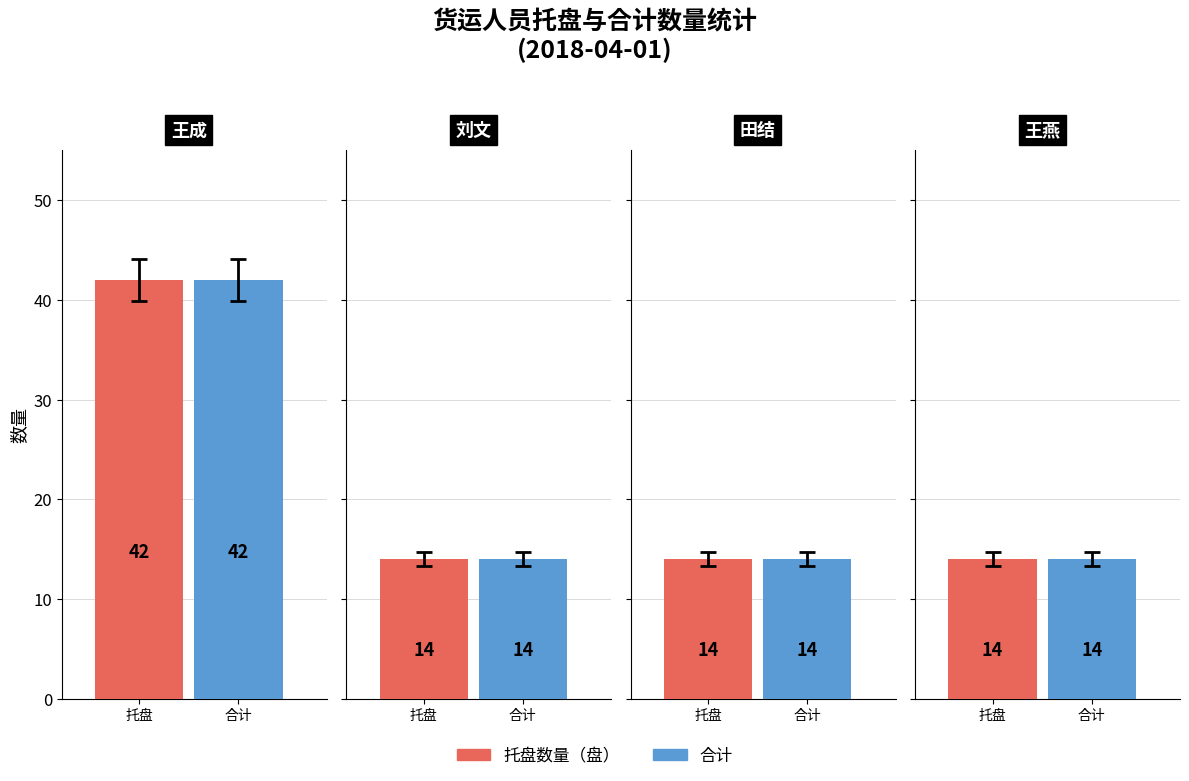

Which series changed the most between 田结 and 王燕?

托盘数量（盘）